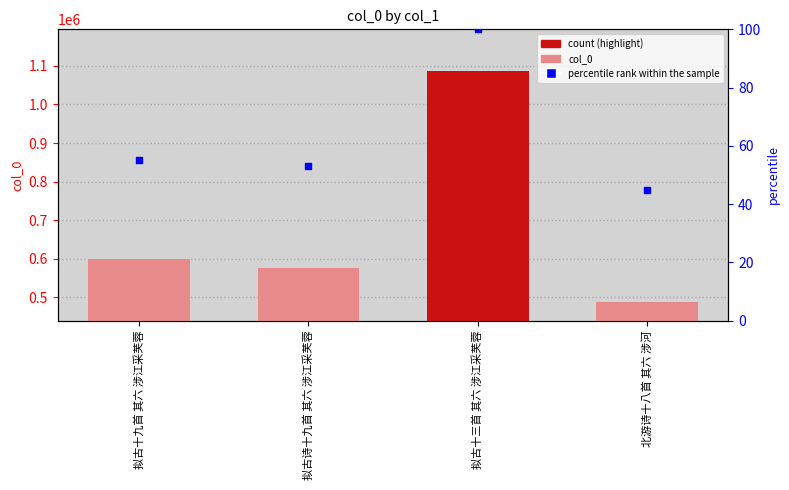

At how many categories does at least one series exceed 1077917?

1